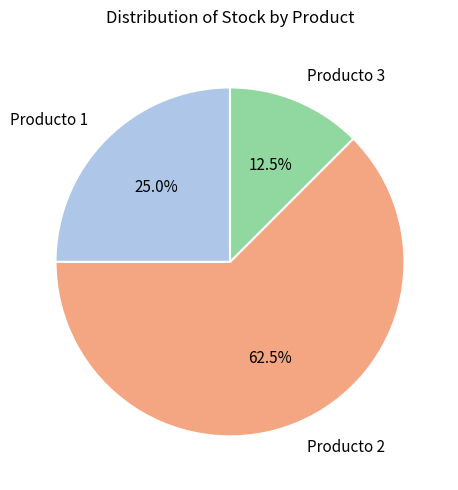

Is it true that Producto 1 is 25% of the pie?

True